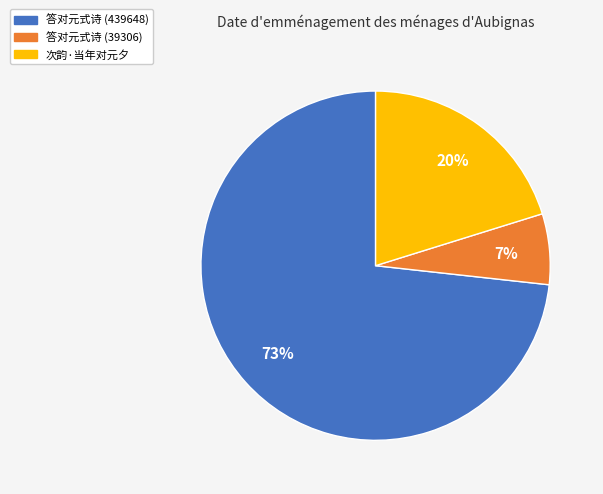

Which has a higher value, 次韵·当年对元夕 or 答对元式诗 (39306)?

次韵·当年对元夕